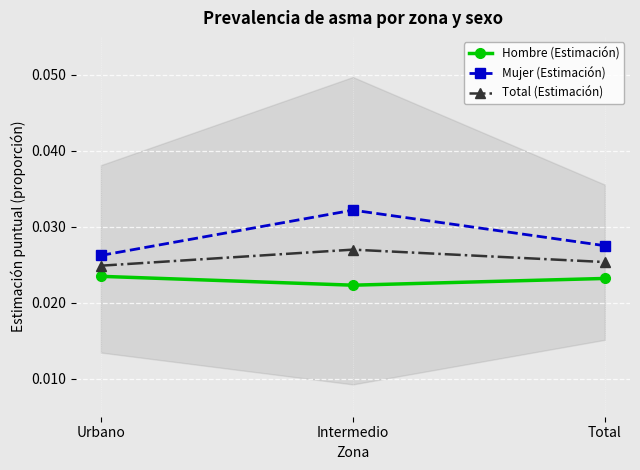

Which category has the lowest value in the Mujer (Estimación) series?

Urbano